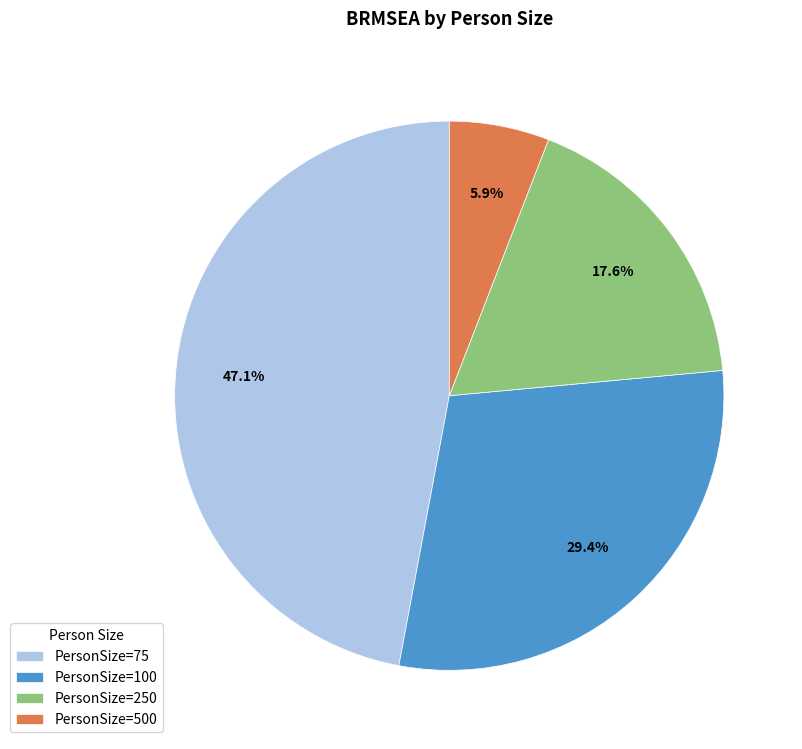

Which slice is the largest?

PersonSize=75